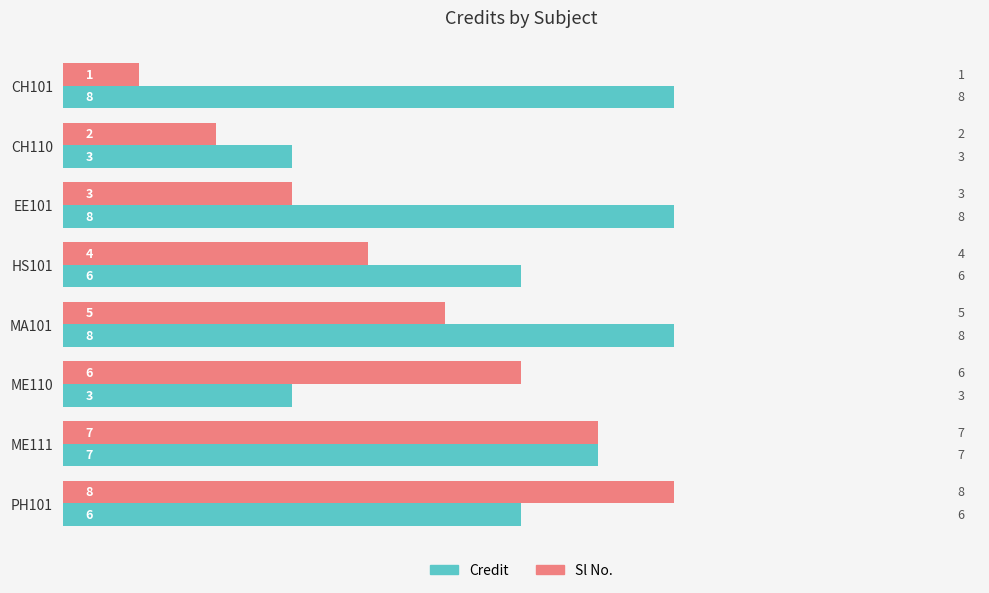

Is the value of Credit at PH101 greater than the value of Sl No. at ME111?

No